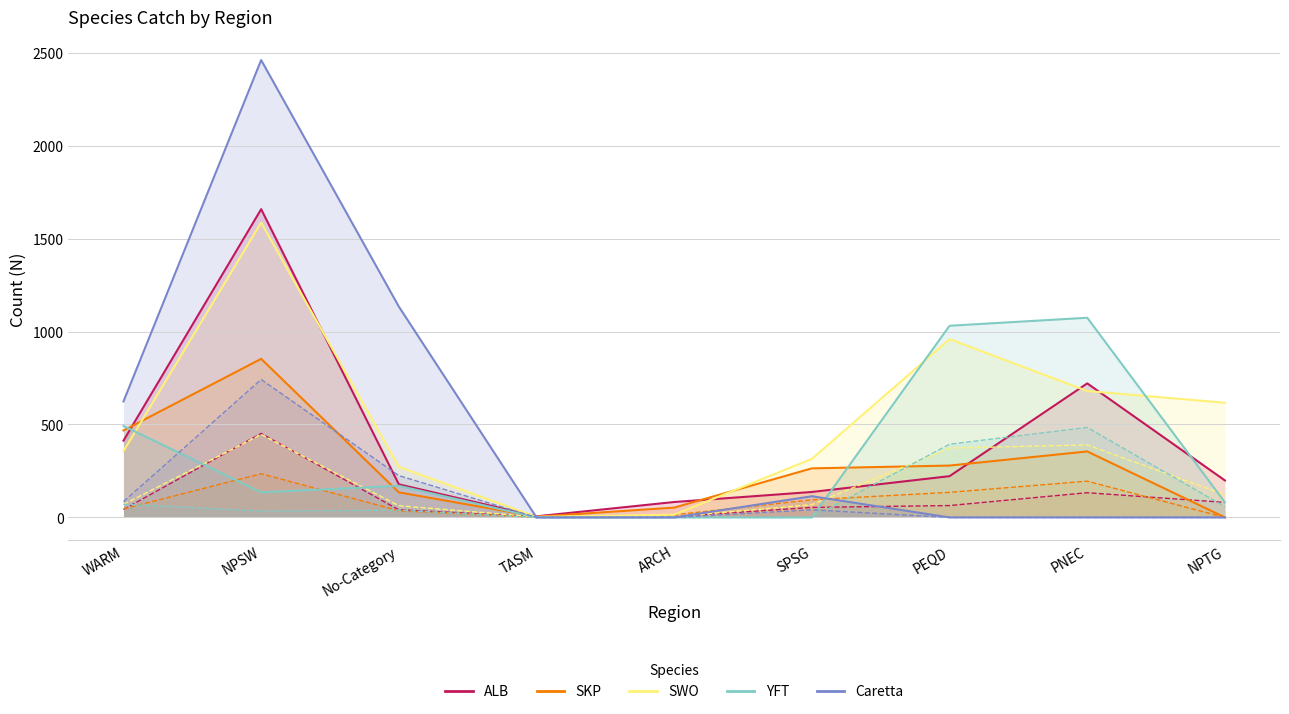

What is the label of the 5th point from the left?

ARCH